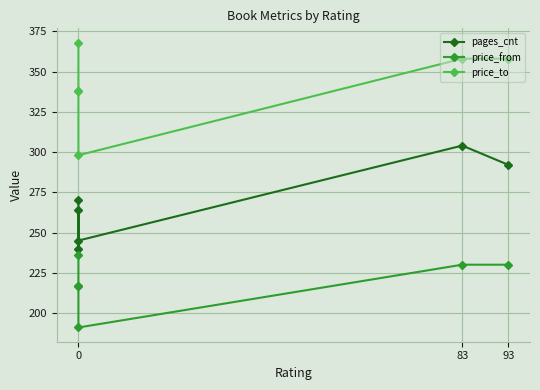

At which category is the sum across all series the highest?

83